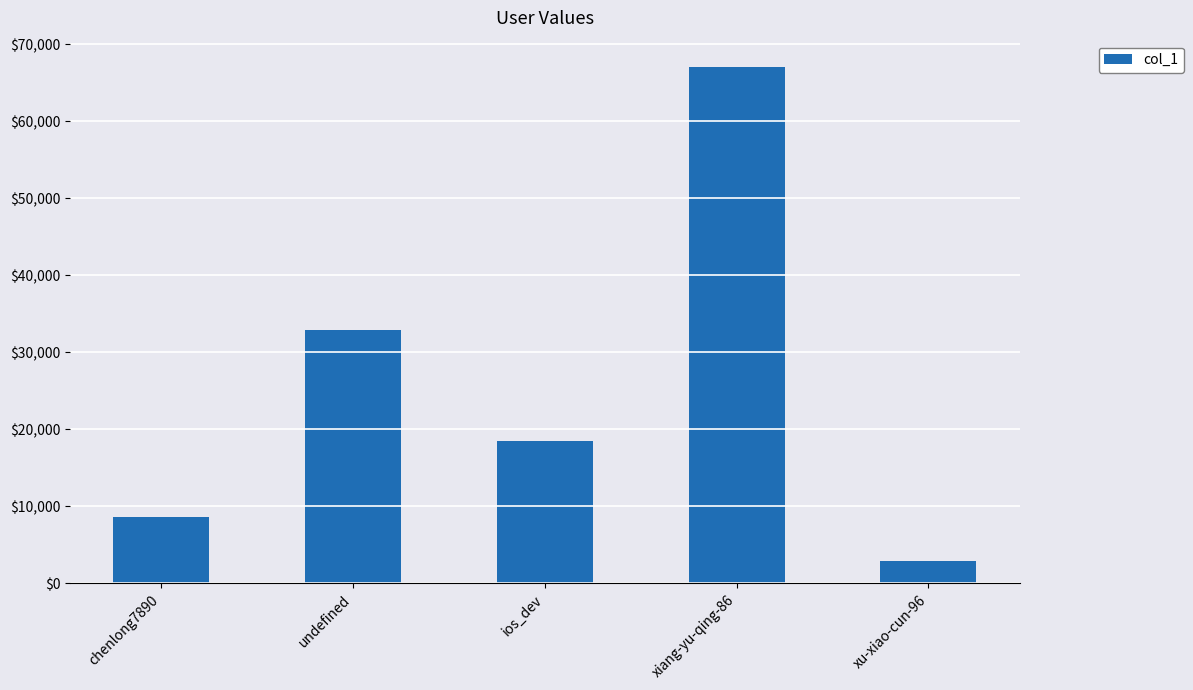

What is the ratio of the value at undefined to the value at xiang-yu-qing-86?

0.5